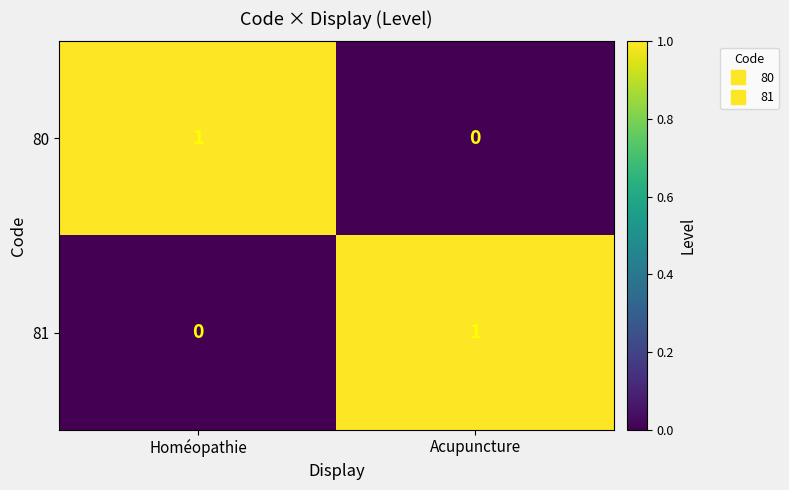

Reading left to right, transcribe all the data shown in this chart.

80: 1	0
81: 0	1